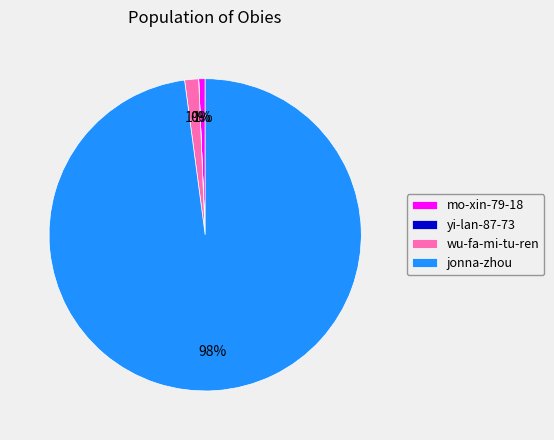

To the nearest percent, what percentage of the pie is wu-fa-mi-tu-ren?

1%